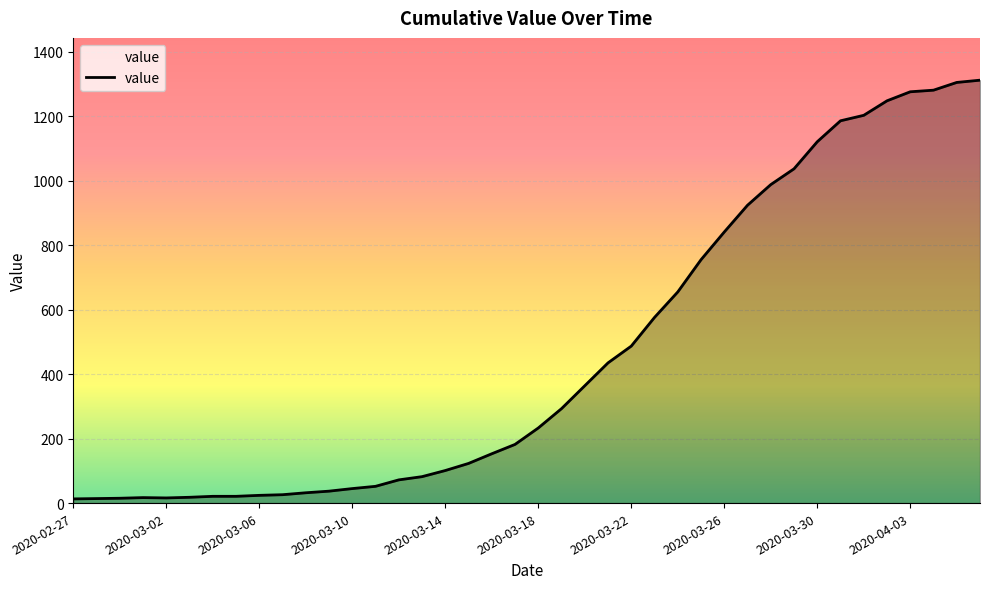

What is the greatest value displayed?

1312